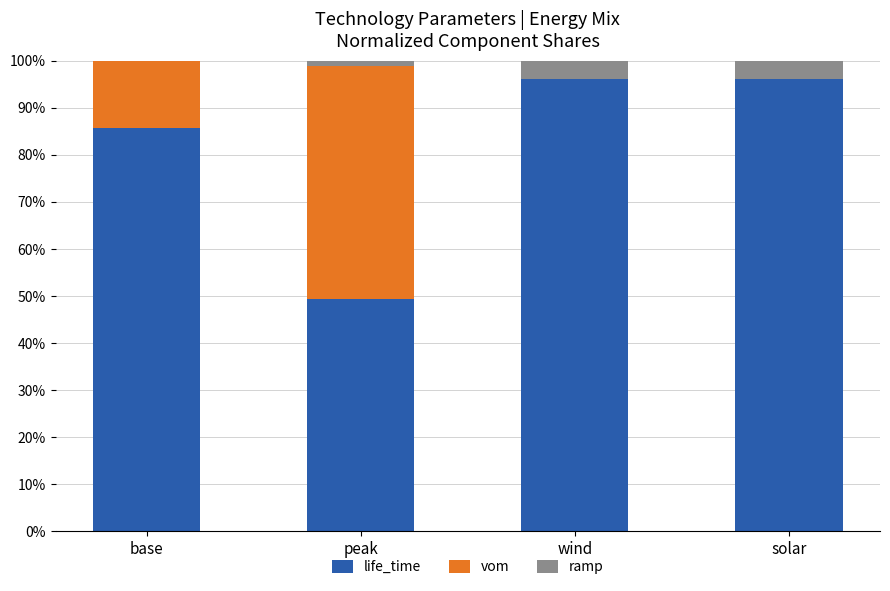

What is the highest value of the life_time series?

96.2